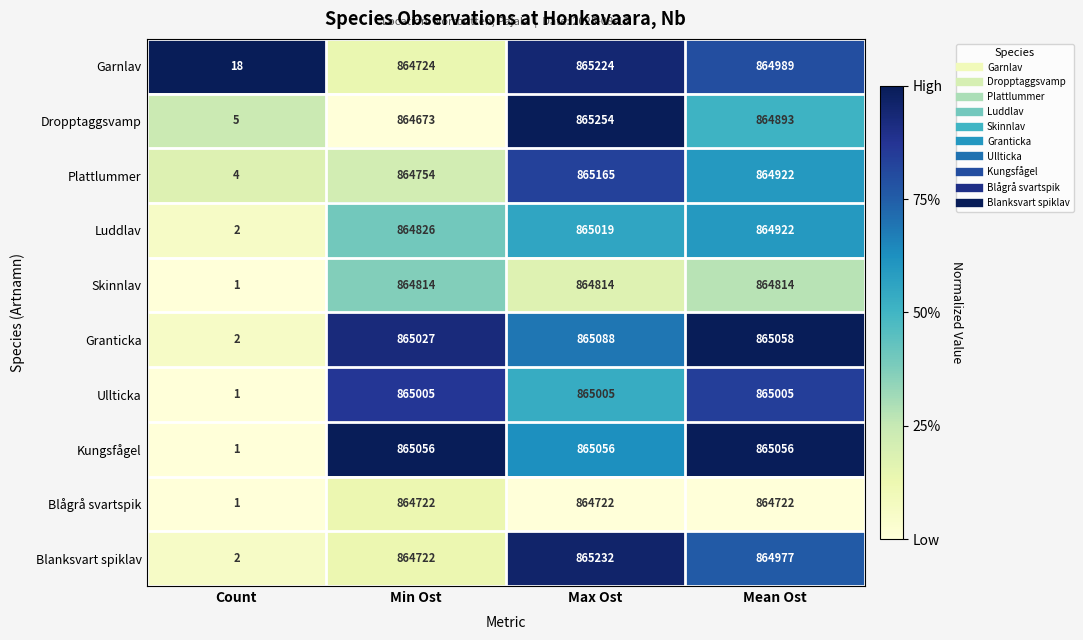

How many distinct data groups are displayed?

10